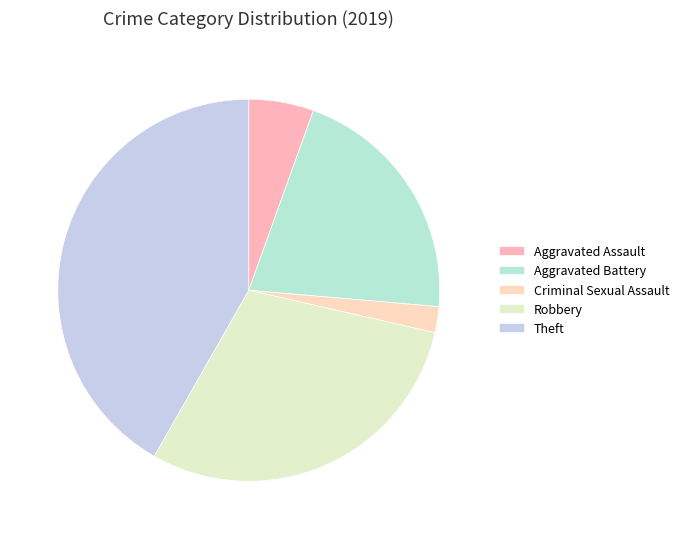

Between Aggravated Assault and Criminal Sexual Assault, which is larger?

Aggravated Assault